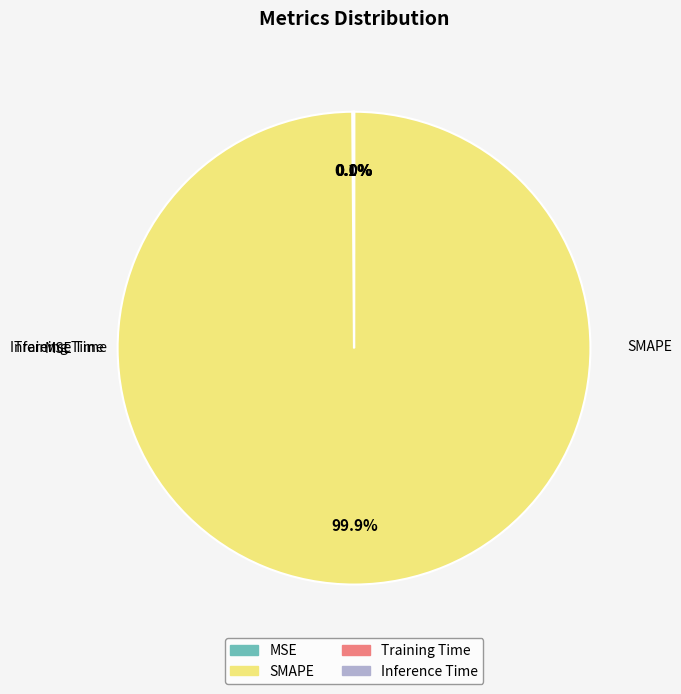

Does any single category account for the majority?

Yes